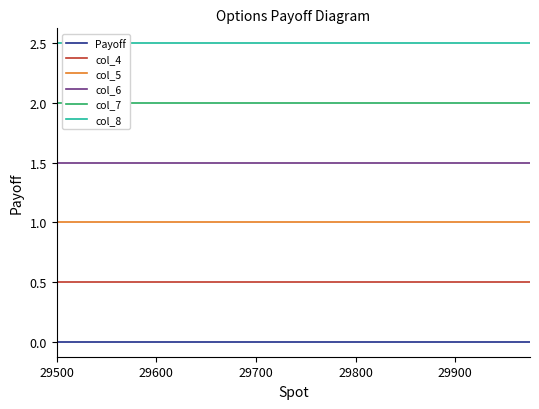

True or false: col_5 and Payoff intersect in this chart.

False